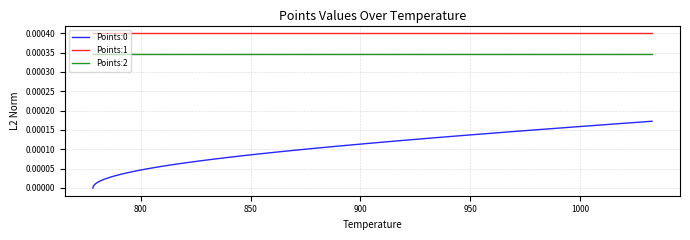

True or false: Points:1 and Points:2 cross at least once.

False